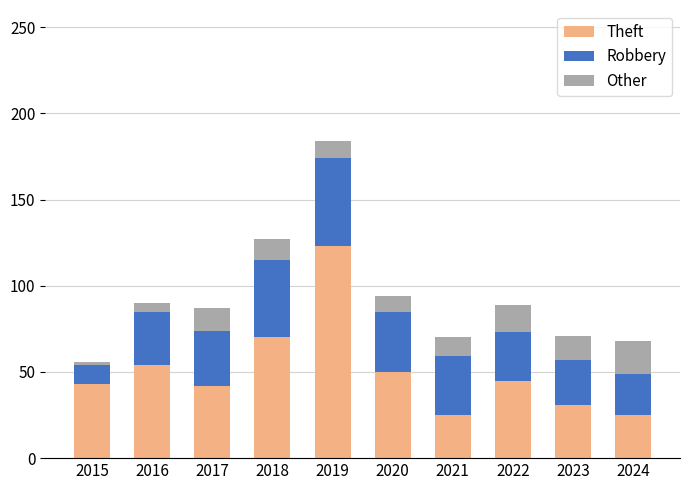

Does the chart contain stacked bars?

Yes